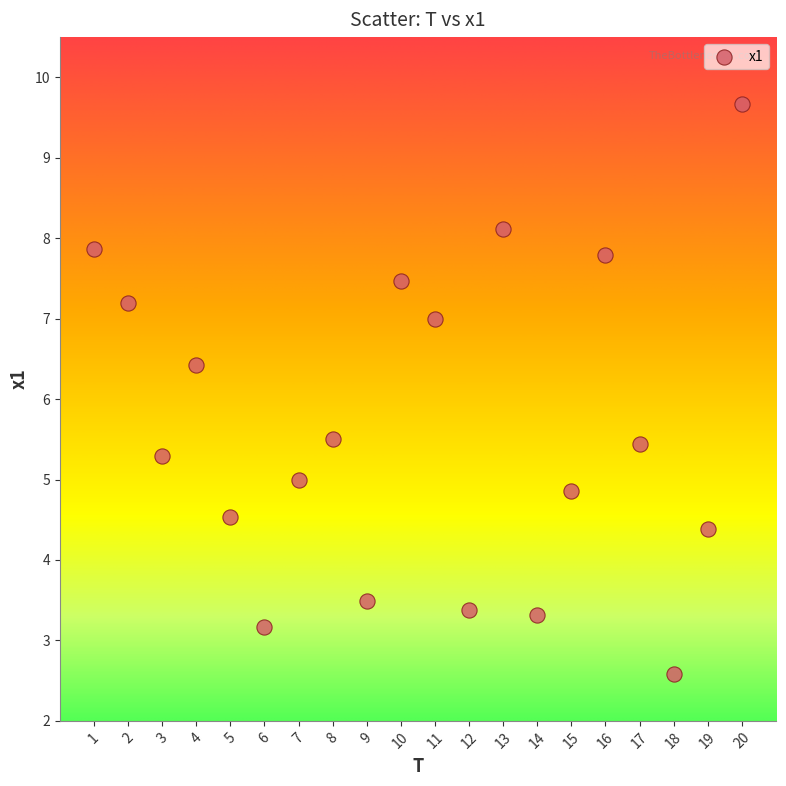

What is the range of Y values (max minus min)?

7.1